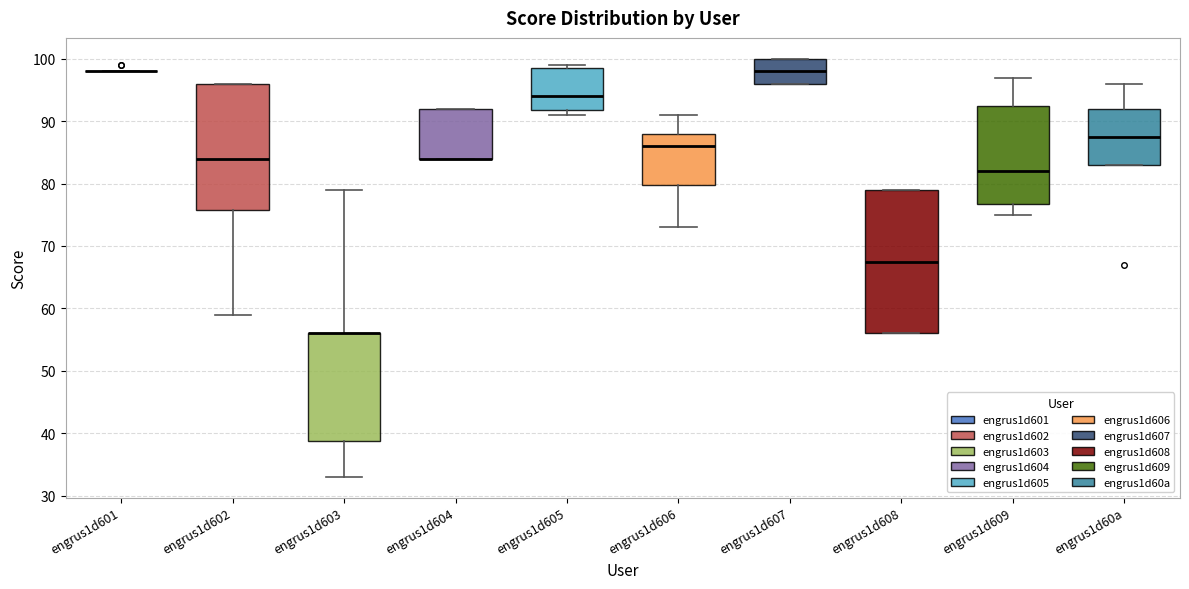

Where does the median line of the box for engrus1d607 sit on the y-axis? The values are not printed on the chart, so give them approximately, as read against the axis.

98